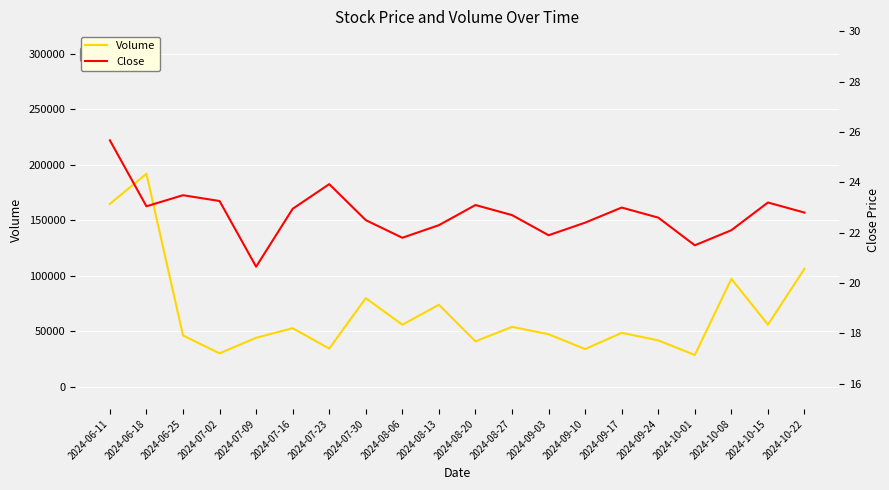

What is the label of the 8th point from the right?

2024-09-03